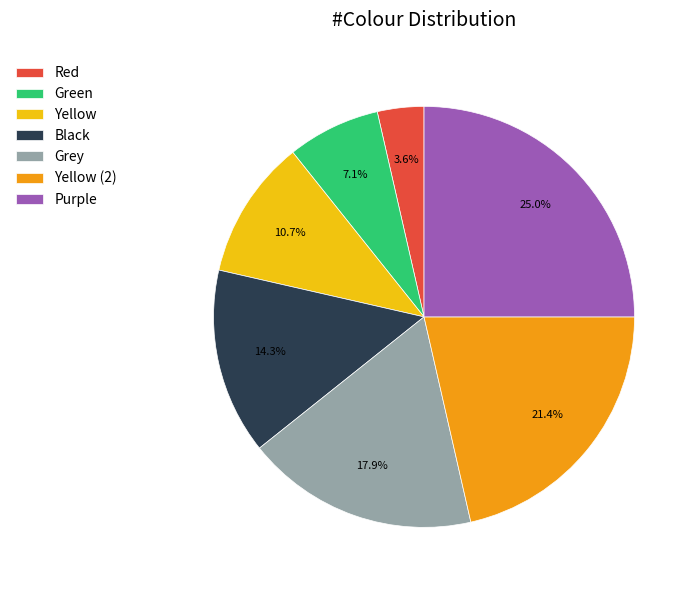

Does Black account for over 50% of the chart?

No